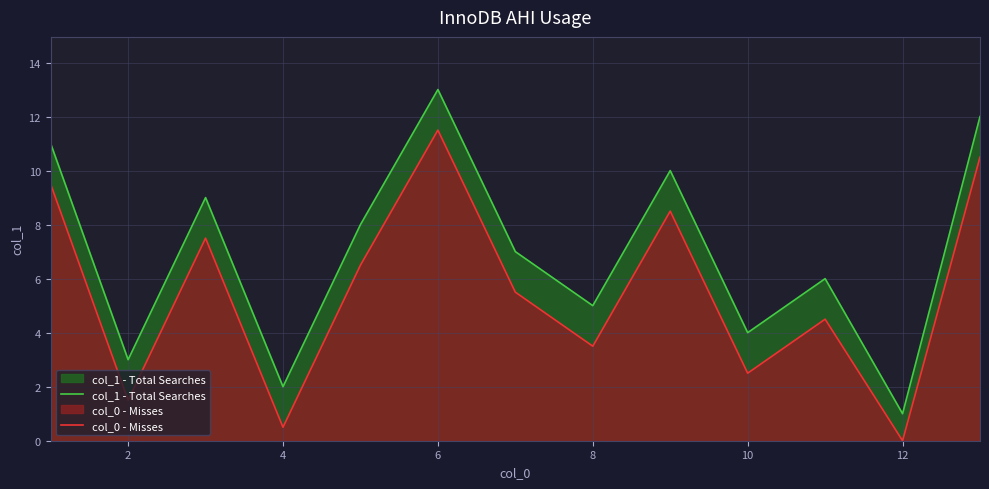

Which series has the widest spread of values?

col_1 - Total Searches